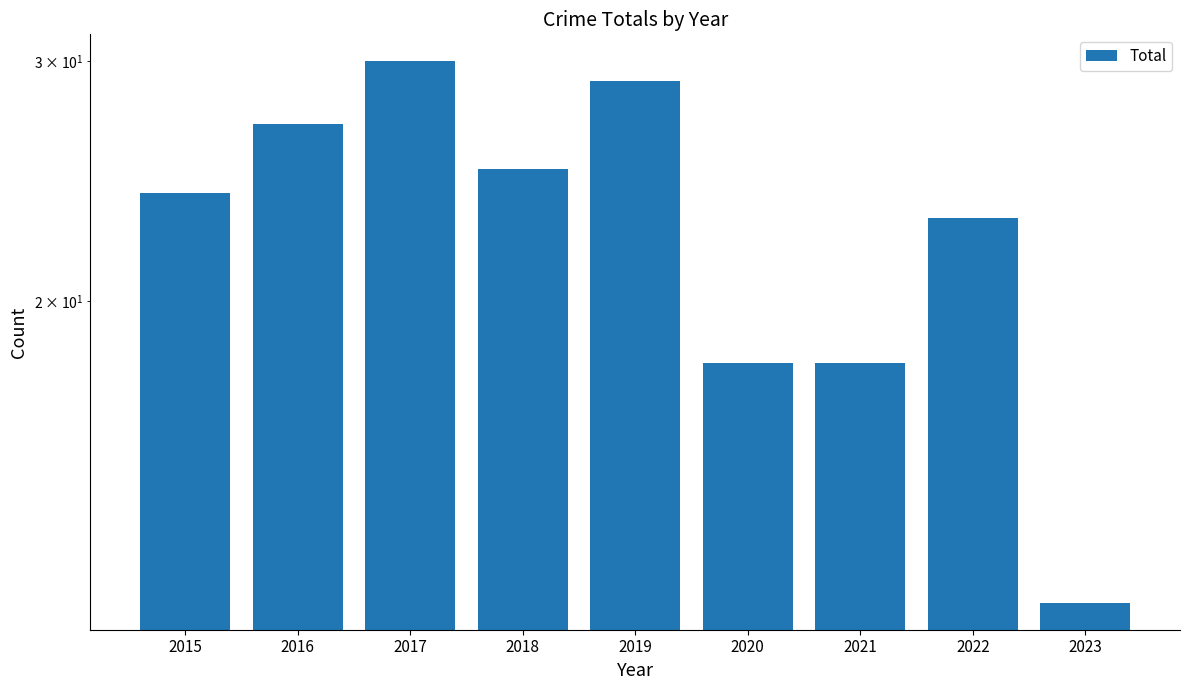

Count the number of data series in this chart.

1